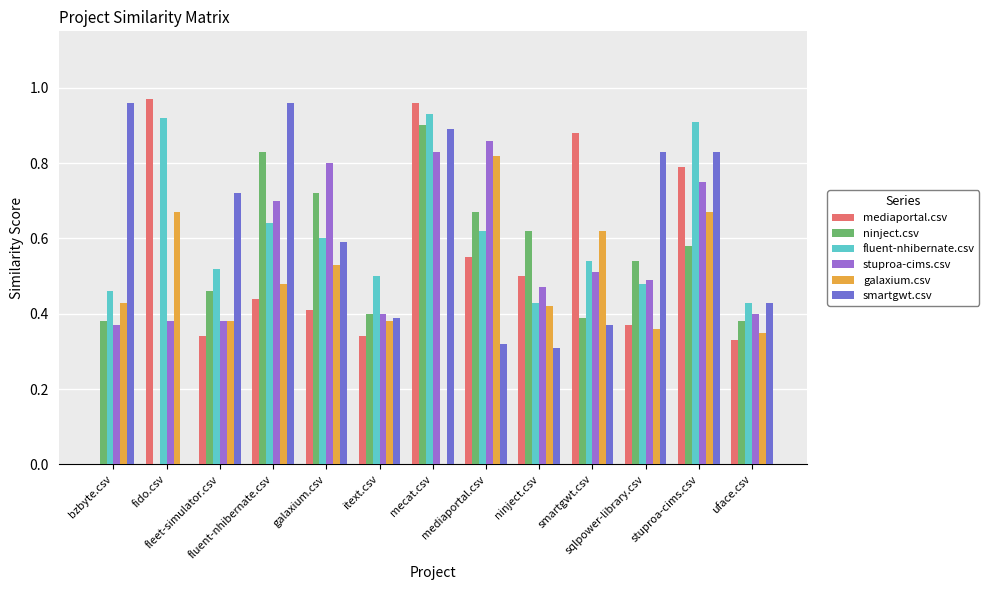

How many distinct data groups are displayed?

6